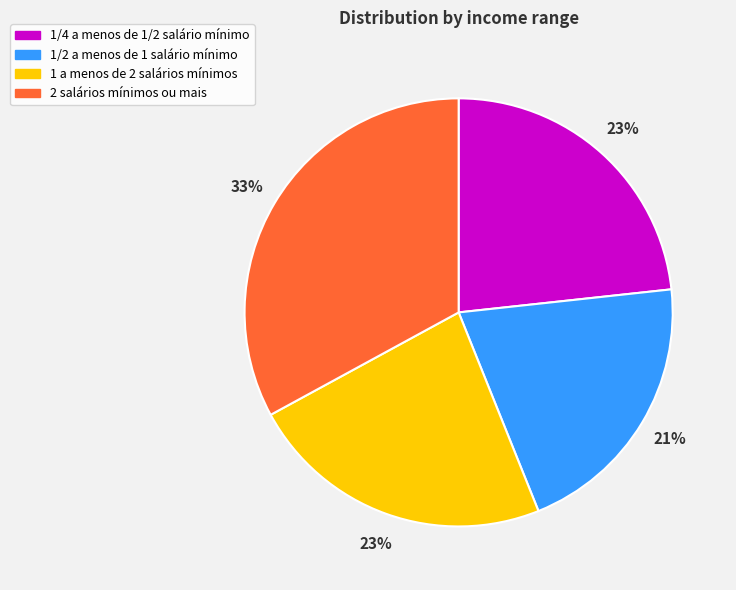

Between 1/4 a menos de 1/2 salário mínimo and 1/2 a menos de 1 salário mínimo, which is larger?

1/4 a menos de 1/2 salário mínimo